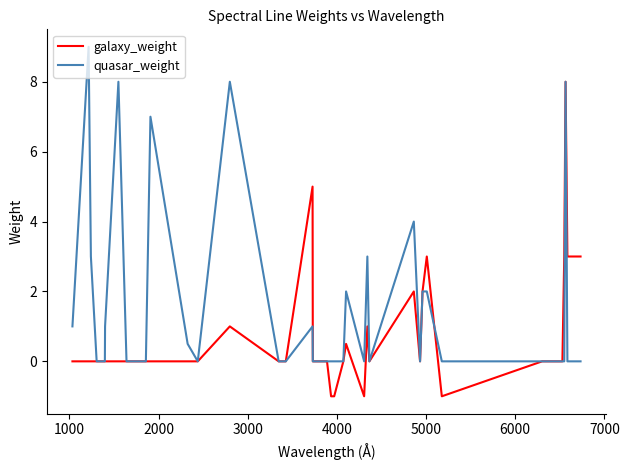

What is the highest value of the galaxy_weight series?

8.0